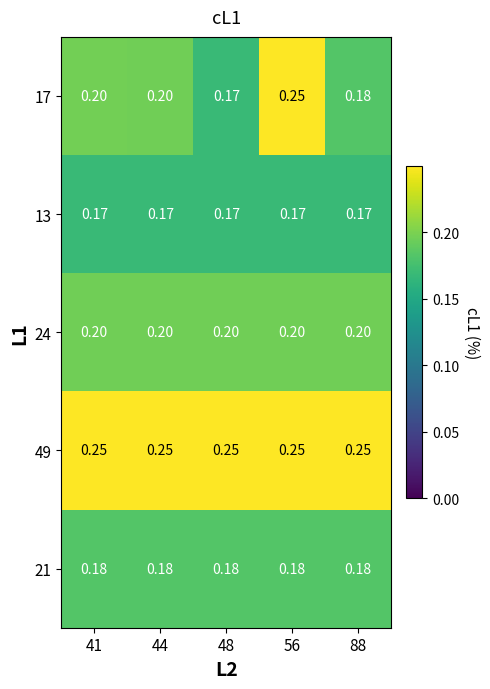

Which series has the largest range (max minus min)?

17